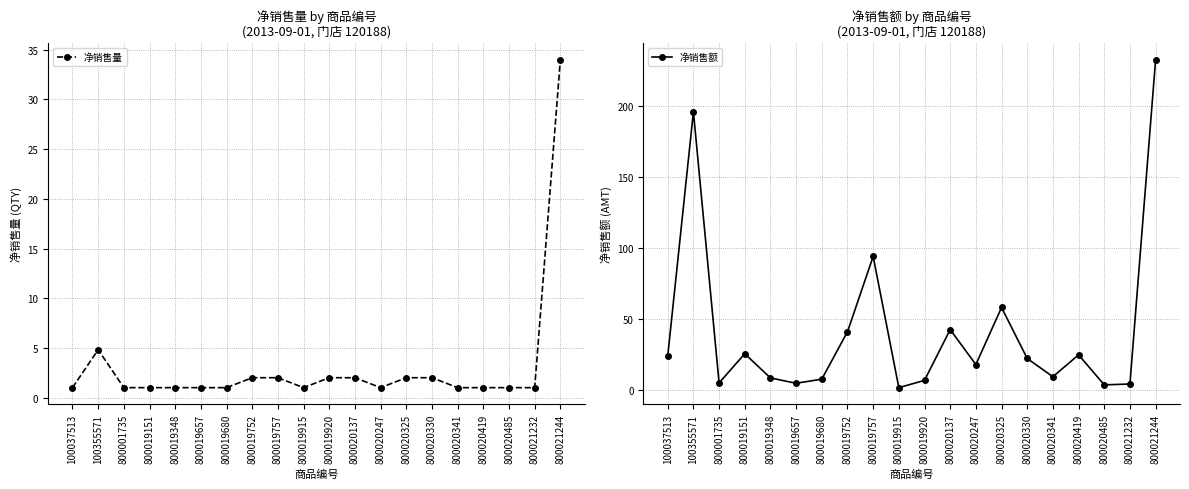

Is the value of 净销售量 at 800019915 greater than the value of 净销售额 at 800020247?

No